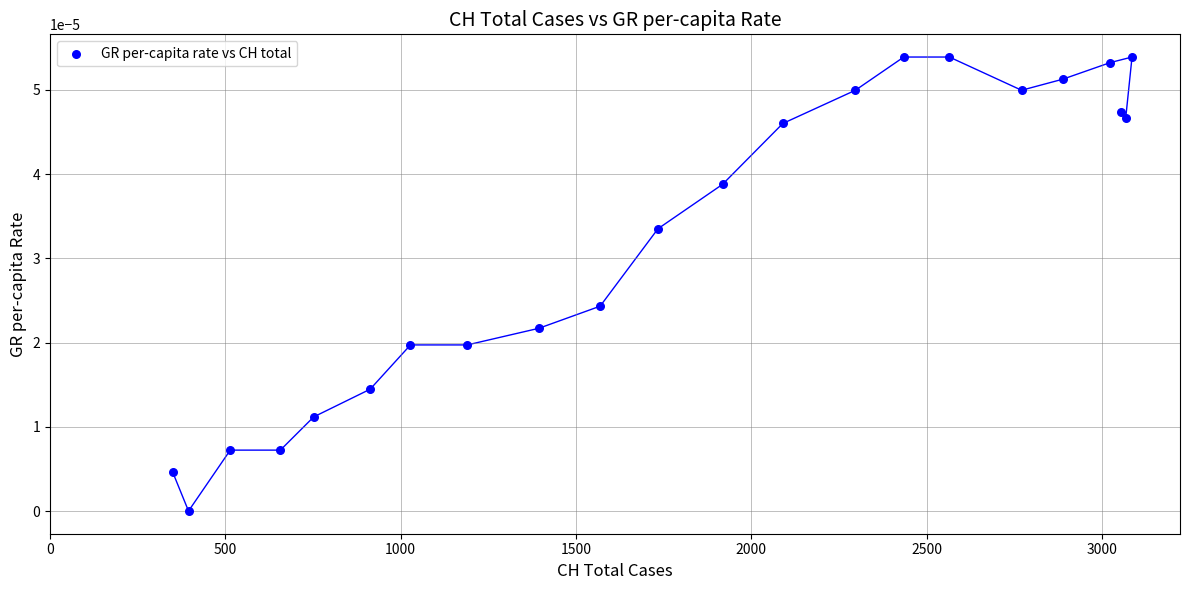

What is the range of X values (max minus min)?

2736.0